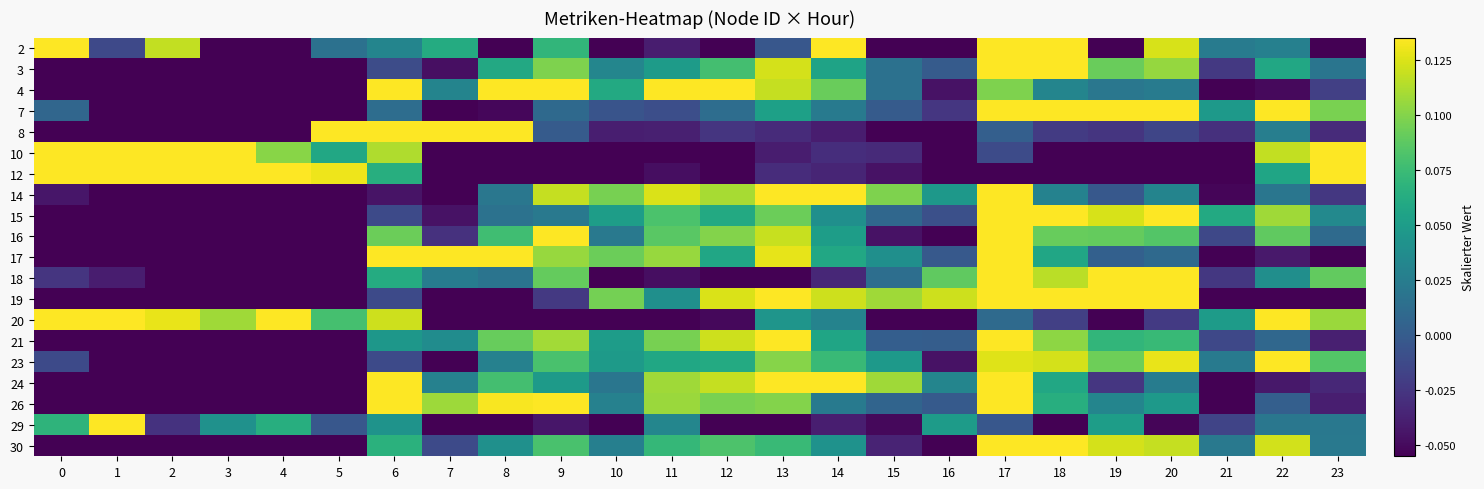

Reading left to right, what are all the values shown in this chart?

2: 0=0.1	1=-0.0	2=0.1	3=-0.1	4=-0.1	5=0.0	6=0.0	7=0.1	8=-0.1	9=0.1	10=-0.2	11=-0.0	12=-0.2	13=-0.0	14=0.2	15=-0.1	16=-0.2	17=0.2	18=0.2	19=-0.2	20=0.1	21=0.0	22=0.0	23=-0.1
3: 0=-0.1	1=-0.1	2=-0.2	3=-0.2	4=-0.3	5=-0.2	6=-0.0	7=-0.0	8=0.1	9=0.1	10=0.0	11=0.0	12=0.1	13=0.1	14=0.1	15=0.0	16=-0.0	17=0.2	18=0.2	19=0.1	20=0.1	21=-0.0	22=0.1	23=0.0
4: 0=-0.1	1=-0.1	2=-0.2	3=-0.2	4=-0.2	5=-0.2	6=0.1	7=0.0	8=0.1	9=0.2	10=0.1	11=0.2	12=0.1	13=0.1	14=0.1	15=0.0	16=-0.0	17=0.1	18=0.0	19=0.0	20=0.0	21=-0.1	22=-0.1	23=-0.0
7: 0=0.0	1=-0.1	2=-0.2	3=-0.2	4=-0.2	5=-0.2	6=0.0	7=-0.1	8=-0.1	9=0.0	10=-0.0	11=-0.0	12=0.0	13=0.1	14=0.0	15=-0.0	16=-0.0	17=0.2	18=0.2	19=0.2	20=0.2	21=0.0	22=0.2	23=0.1
8: 0=-0.1	1=-0.1	2=-0.1	3=-0.1	4=-0.2	5=0.2	6=0.3	7=0.3	8=0.2	9=-0.0	10=-0.0	11=-0.0	12=-0.0	13=-0.0	14=-0.0	15=-0.1	16=-0.1	17=0.0	18=-0.0	19=-0.0	20=-0.0	21=-0.0	22=0.0	23=-0.0
10: 0=0.2	1=0.2	2=0.2	3=0.2	4=0.1	5=0.1	6=0.1	7=-0.1	8=-0.1	9=-0.1	10=-0.1	11=-0.1	12=-0.1	13=-0.0	14=-0.0	15=-0.0	16=-0.1	17=-0.0	18=-0.1	19=-0.1	20=-0.1	21=-0.1	22=0.1	23=0.2
12: 0=0.2	1=0.2	2=0.2	3=0.2	4=0.2	5=0.1	6=0.1	7=-0.1	8=-0.2	9=-0.1	10=-0.1	11=-0.0	12=-0.1	13=-0.0	14=-0.0	15=-0.0	16=-0.1	17=-0.1	18=-0.1	19=-0.1	20=-0.1	21=-0.1	22=0.1	23=0.2
14: 0=-0.0	1=-0.1	2=-0.2	3=-0.2	4=-0.2	5=-0.2	6=-0.0	7=-0.1	8=0.0	9=0.1	10=0.1	11=0.1	12=0.1	13=0.1	14=0.1	15=0.1	16=0.0	17=0.2	18=0.0	19=-0.0	20=0.0	21=-0.1	22=0.0	23=-0.0
15: 0=-0.1	1=-0.1	2=-0.2	3=-0.2	4=-0.3	5=-0.2	6=-0.0	7=-0.0	8=0.0	9=0.0	10=0.1	11=0.1	12=0.1	13=0.1	14=0.0	15=0.0	16=-0.0	17=0.2	18=0.1	19=0.1	20=0.1	21=0.1	22=0.1	23=0.0
16: 0=-0.1	1=-0.1	2=-0.2	3=-0.2	4=-0.3	5=-0.3	6=0.1	7=-0.0	8=0.1	9=0.2	10=0.0	11=0.1	12=0.1	13=0.1	14=0.1	15=-0.0	16=-0.1	17=0.2	18=0.1	19=0.1	20=0.1	21=-0.0	22=0.1	23=0.0
17: 0=-0.1	1=-0.1	2=-0.2	3=-0.2	4=-0.2	5=-0.2	6=0.2	7=0.1	8=0.2	9=0.1	10=0.1	11=0.1	12=0.1	13=0.1	14=0.1	15=0.0	16=-0.0	17=0.1	18=0.1	19=0.0	20=0.0	21=-0.2	22=-0.0	23=-0.1
18: 0=-0.0	1=-0.0	2=-0.2	3=-0.2	4=-0.2	5=-0.2	6=0.1	7=0.0	8=0.0	9=0.1	10=-0.1	11=-0.0	12=-0.1	13=-0.1	14=-0.0	15=0.0	16=0.1	17=0.3	18=0.1	19=0.2	20=0.2	21=-0.0	22=0.0	23=0.1
19: 0=-0.1	1=-0.1	2=-0.1	3=-0.1	4=-0.2	5=-0.2	6=-0.0	7=-0.1	8=-0.1	9=-0.0	10=0.1	11=0.0	12=0.1	13=0.2	14=0.1	15=0.1	16=0.1	17=0.2	18=0.2	19=0.1	20=0.2	21=-0.1	22=-0.1	23=-0.1
20: 0=0.1	1=0.2	2=0.1	3=0.1	4=0.2	5=0.1	6=0.1	7=-0.1	8=-0.2	9=-0.3	10=-0.2	11=-0.1	12=-0.1	13=0.0	14=0.0	15=-0.1	16=-0.1	17=0.0	18=-0.0	19=-0.1	20=-0.0	21=0.0	22=0.1	23=0.1
21: 0=-0.1	1=-0.1	2=-0.2	3=-0.2	4=-0.3	5=-0.2	6=0.0	7=0.0	8=0.1	9=0.1	10=0.0	11=0.1	12=0.1	13=0.2	14=0.1	15=0.0	16=0.0	17=0.2	18=0.1	19=0.1	20=0.1	21=-0.0	22=0.0	23=-0.0
23: 0=-0.0	1=-0.1	2=-0.2	3=-0.2	4=-0.3	5=-0.3	6=-0.0	7=-0.1	8=0.0	9=0.1	10=0.0	11=0.1	12=0.1	13=0.1	14=0.1	15=0.0	16=-0.0	17=0.1	18=0.1	19=0.1	20=0.1	21=0.0	22=0.2	23=0.1
24: 0=-0.1	1=-0.1	2=-0.2	3=-0.2	4=-0.2	5=-0.2	6=0.1	7=0.0	8=0.1	9=0.0	10=0.0	11=0.1	12=0.1	13=0.2	14=0.1	15=0.1	16=0.0	17=0.2	18=0.1	19=-0.0	20=0.0	21=-0.1	22=-0.0	23=-0.0
26: 0=-0.1	1=-0.1	2=-0.2	3=-0.2	4=-0.3	5=-0.2	6=0.1	7=0.1	8=0.1	9=0.2	10=0.0	11=0.1	12=0.1	13=0.1	14=0.0	15=0.0	16=-0.0	17=0.2	18=0.1	19=0.0	20=0.0	21=-0.1	22=0.0	23=-0.0
29: 0=0.1	1=0.5	2=-0.0	3=0.0	4=0.1	5=-0.0	6=0.0	7=-0.1	8=-0.1	9=-0.0	10=-0.1	11=0.0	12=-0.1	13=-0.2	14=-0.0	15=-0.1	16=0.0	17=-0.0	18=-0.1	19=0.1	20=-0.1	21=-0.0	22=0.0	23=0.0
30: 0=-0.1	1=-0.1	2=-0.2	3=-0.2	4=-0.3	5=-0.2	6=0.1	7=-0.0	8=0.0	9=0.1	10=0.0	11=0.1	12=0.1	13=0.1	14=0.0	15=-0.0	16=-0.1	17=0.2	18=0.1	19=0.1	20=0.1	21=0.0	22=0.1	23=0.0